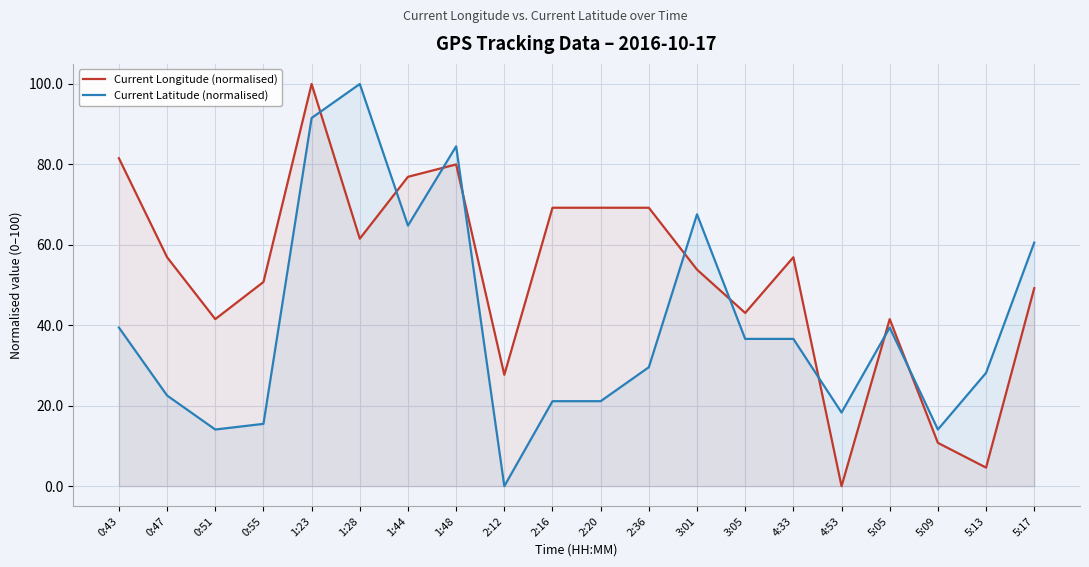

How many positive values does the Current Longitude (normalised) series have?

19